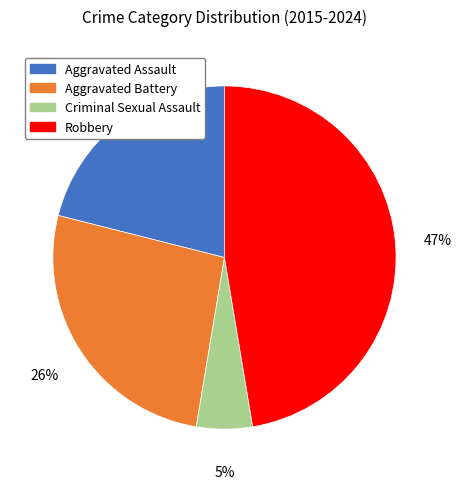

Which slice is the smallest?

Criminal Sexual Assault